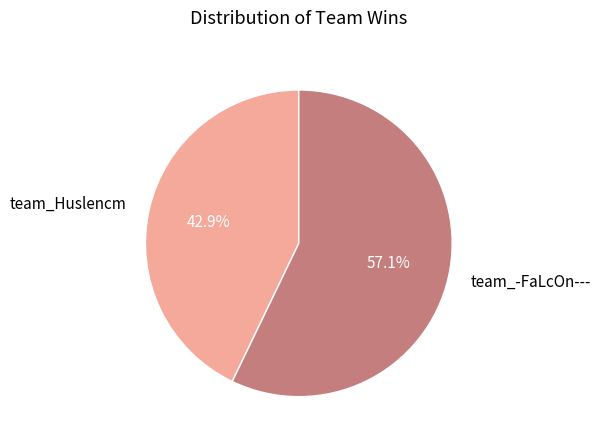

Combined, what portion of the pie is team_Huslencm and team_-FaLcOn---?

100.0%